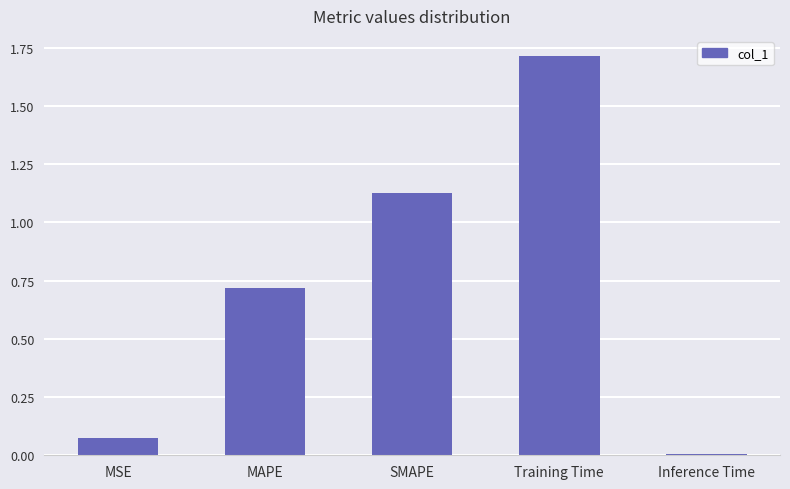

Are the bars grouped side by side (vs. stacked)?

No